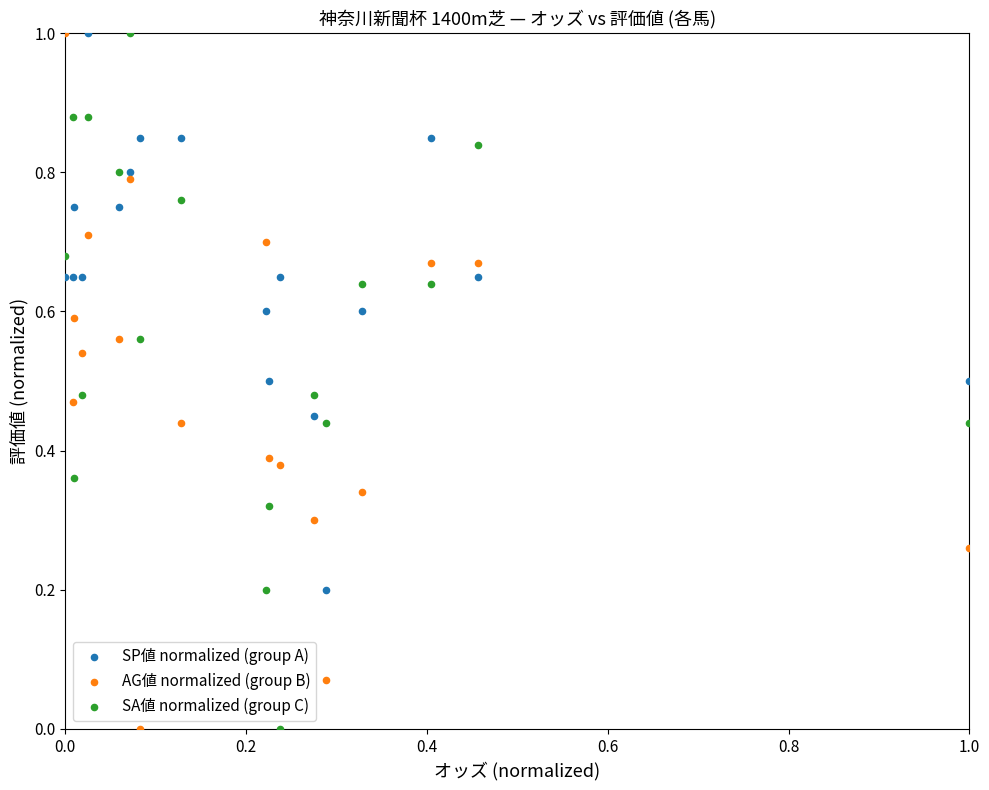

What is the X range (max minus min) for the scatter plot?

1.0